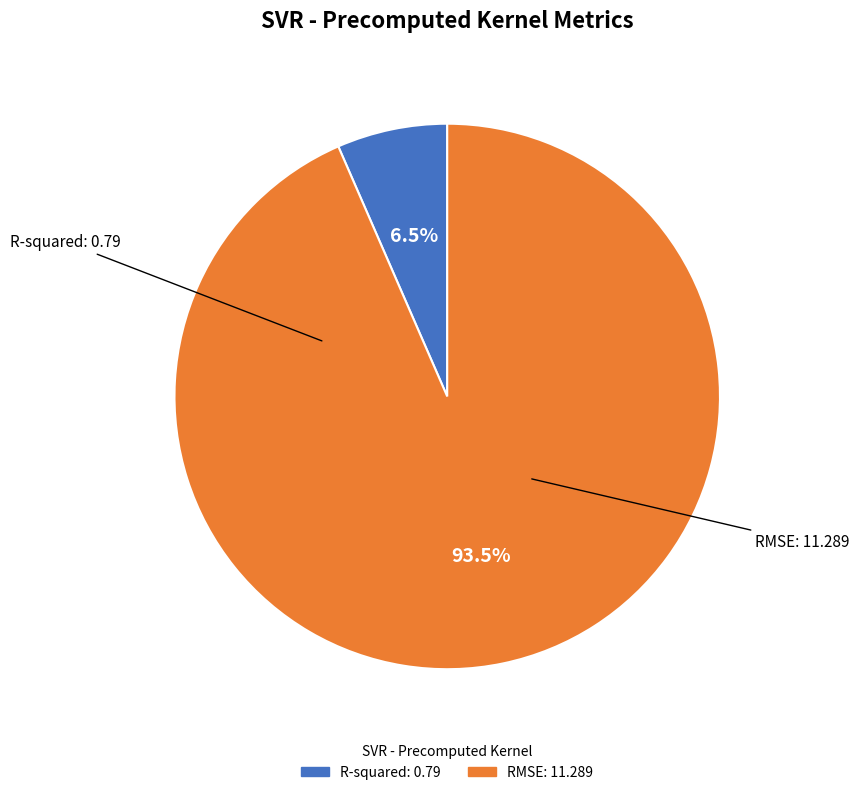

What portion of the pie excludes RMSE?

6.5%